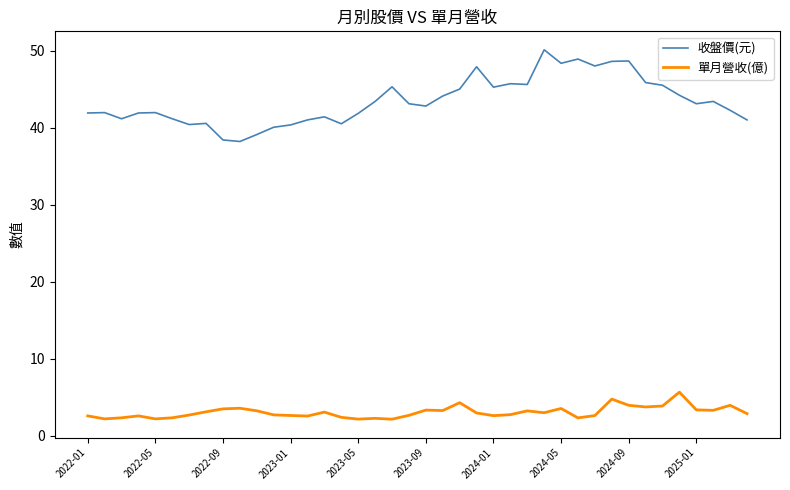

Which series has the largest range (max minus min)?

收盤價(元)